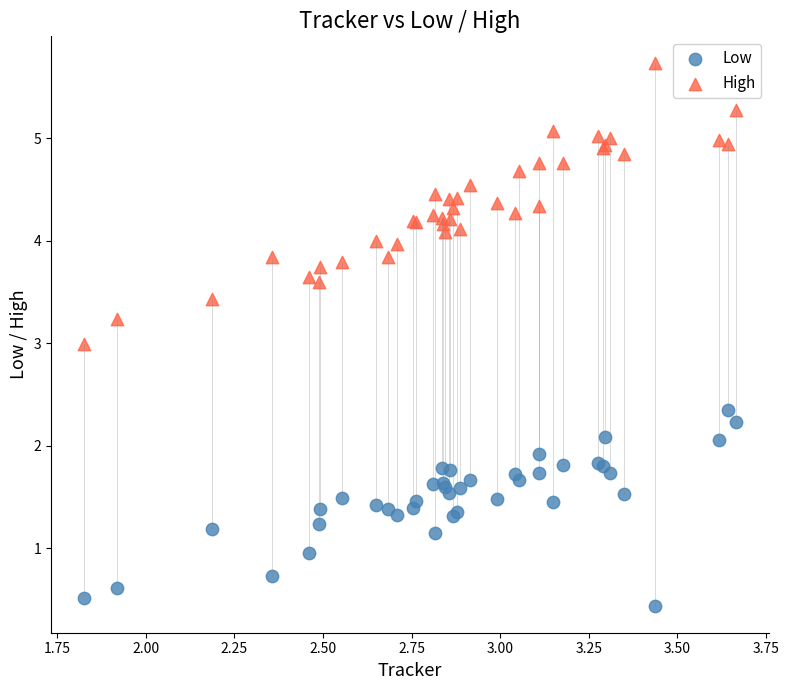

What is the X range (max minus min) for the scatter plot?

1.8